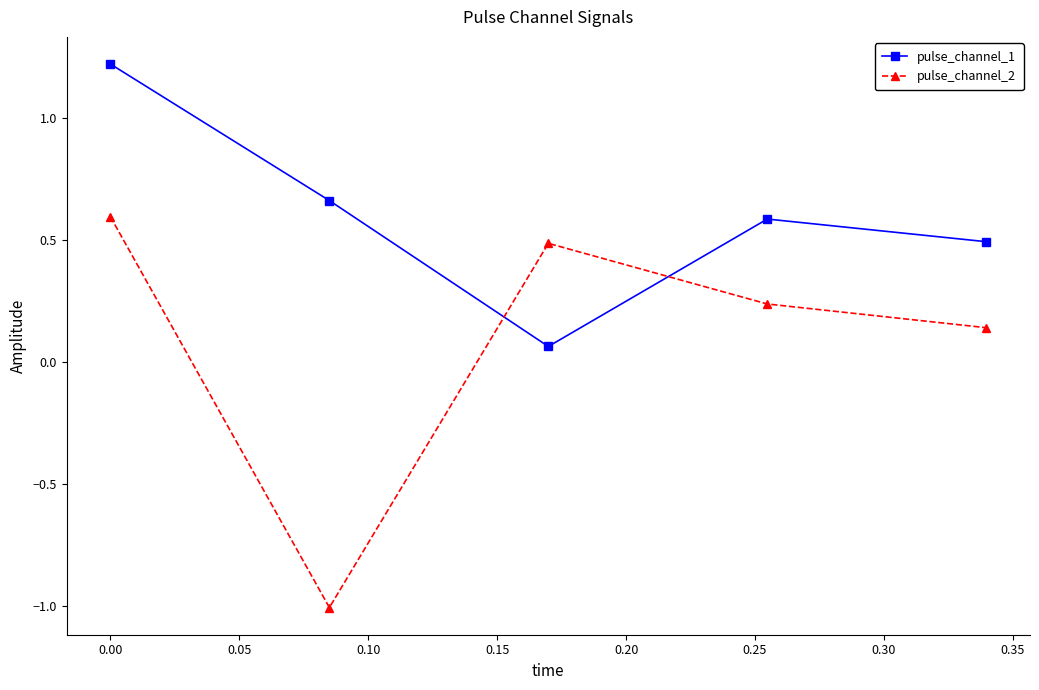

Which series has the largest total across all categories?

pulse_channel_1